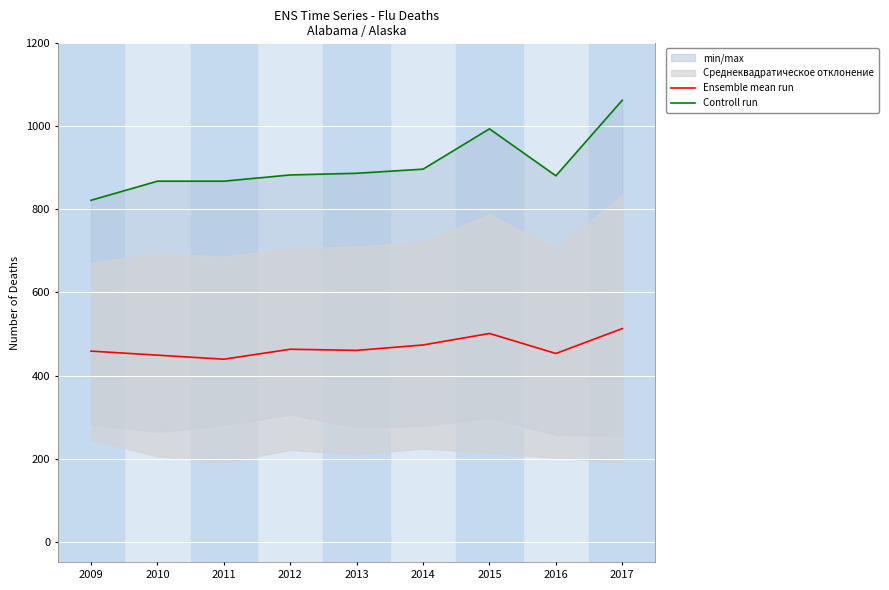

True or false: Ensemble mean run and Controll run cross at least once.

False